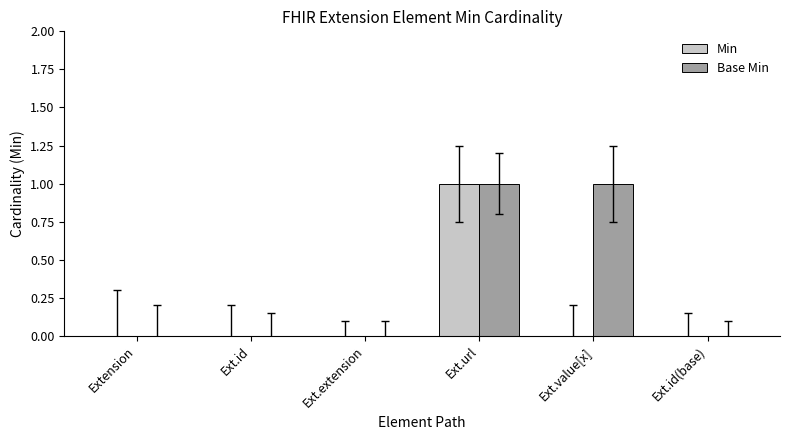

At which category is the sum across all series the highest?

Ext.url